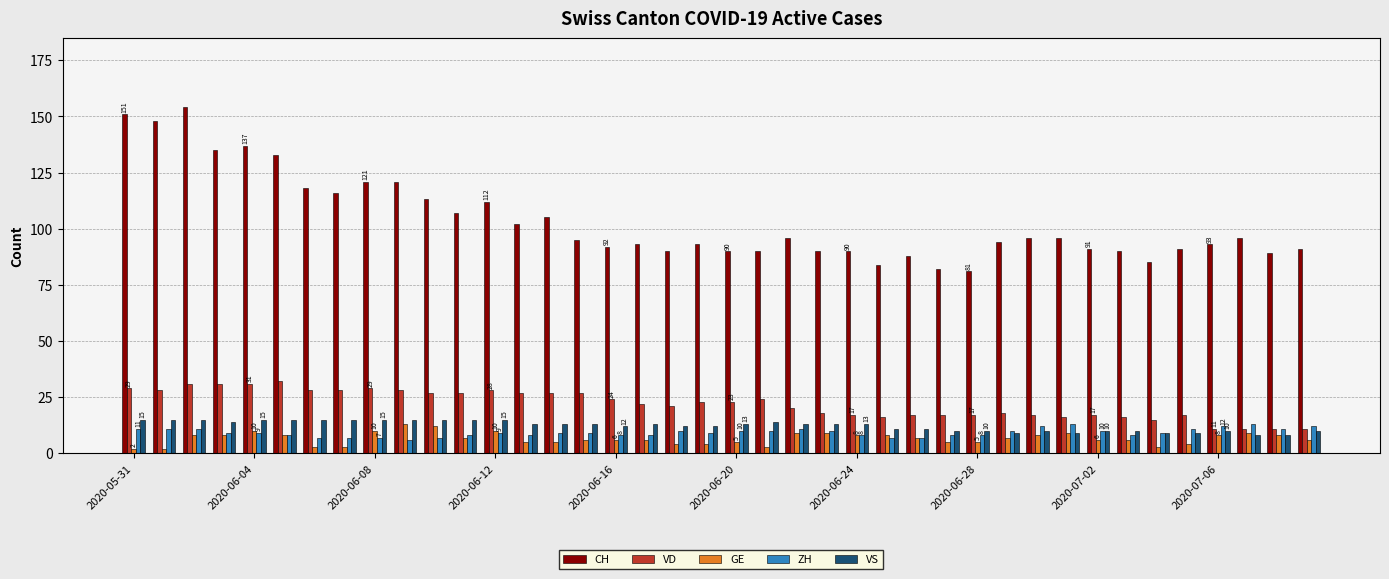

Which series has the largest total across all categories?

CH